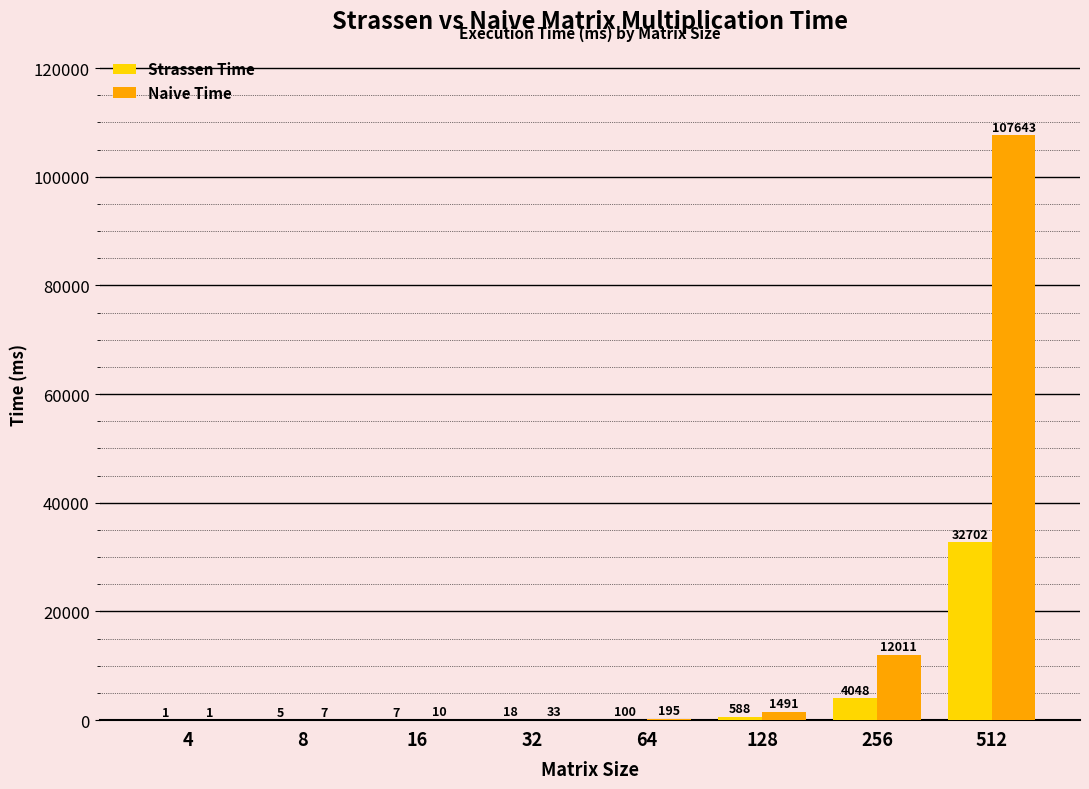

What is the approximate value of Strassen Time at 32?

18.0